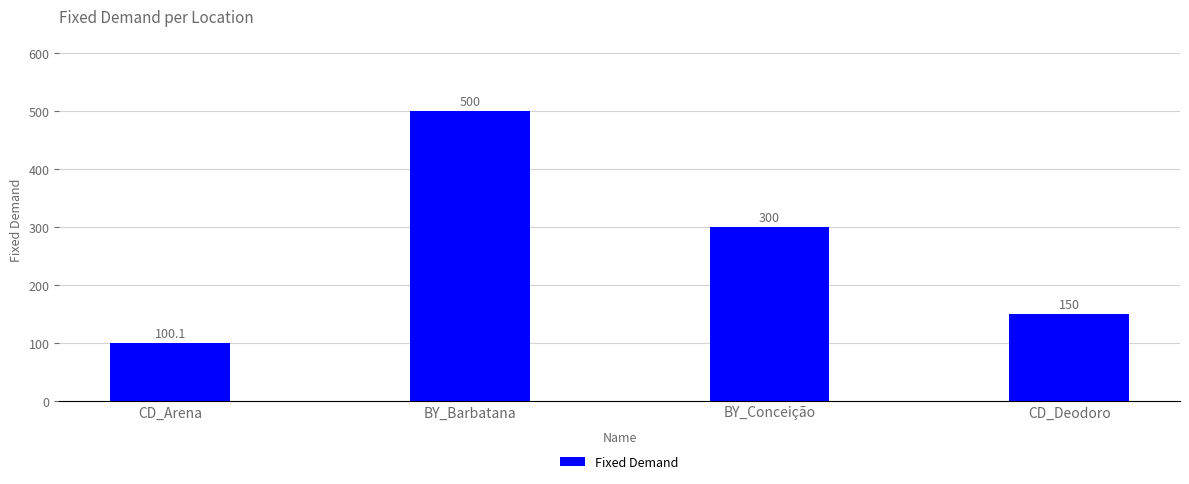

What is the difference between the values at BY_Barbatana and BY_Conceição?

200.0